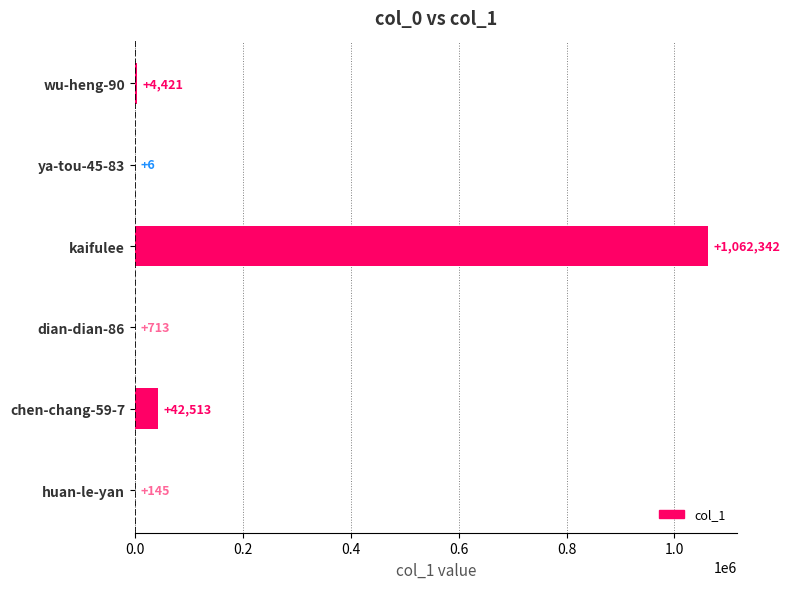

True or false: the data shows 145 at huan-le-yan.

True